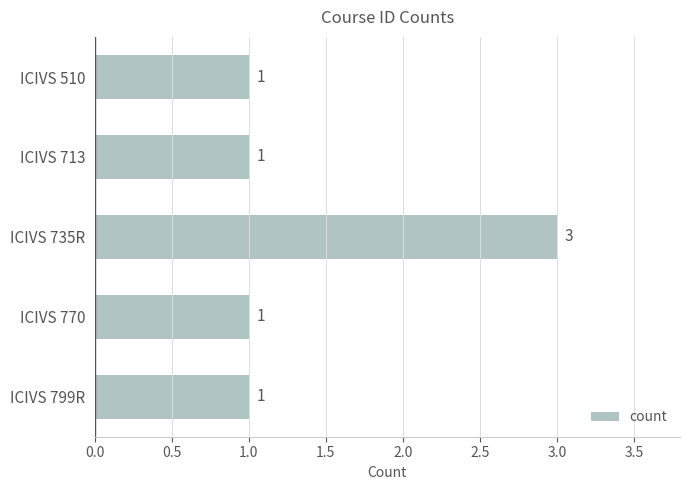

Approximately how many times larger is the value at ICIVS 713 compared to ICIVS 510?

1.0